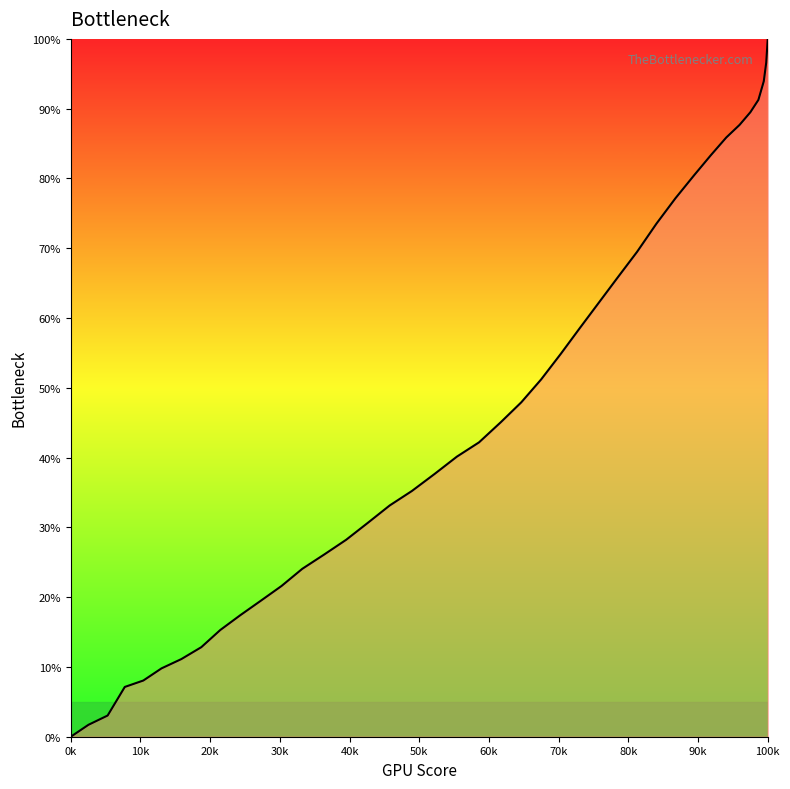

Count the number of data series in this chart.

1